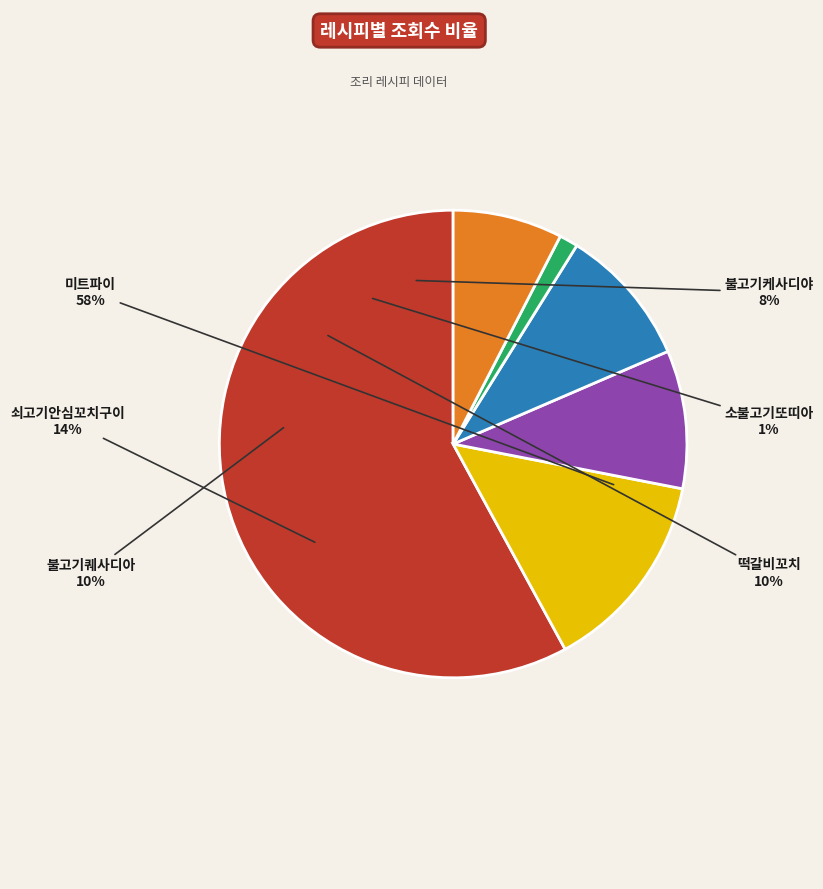

To the nearest percent, what is the average slice percentage?

17%